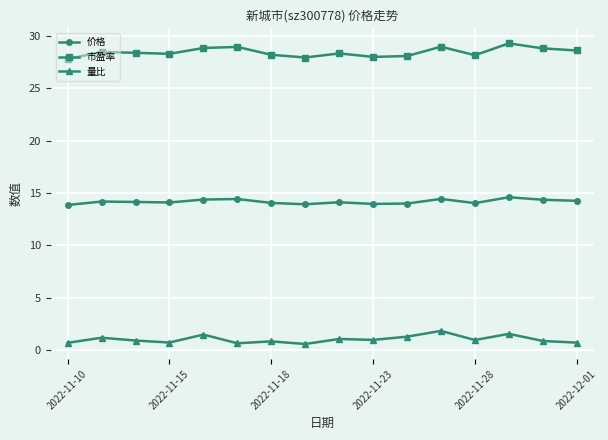

Is this an area chart (filled region under the line)?

No